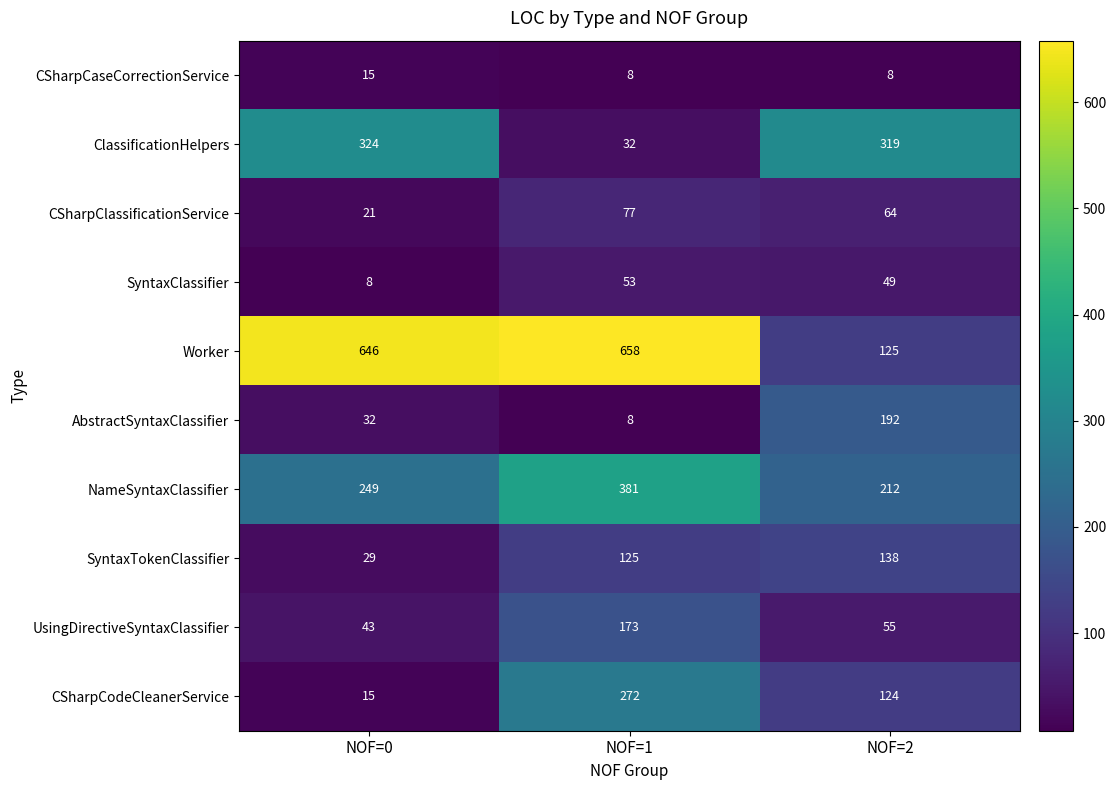

Where does the CSharpCodeCleanerService series first go above 124?

NOF=1